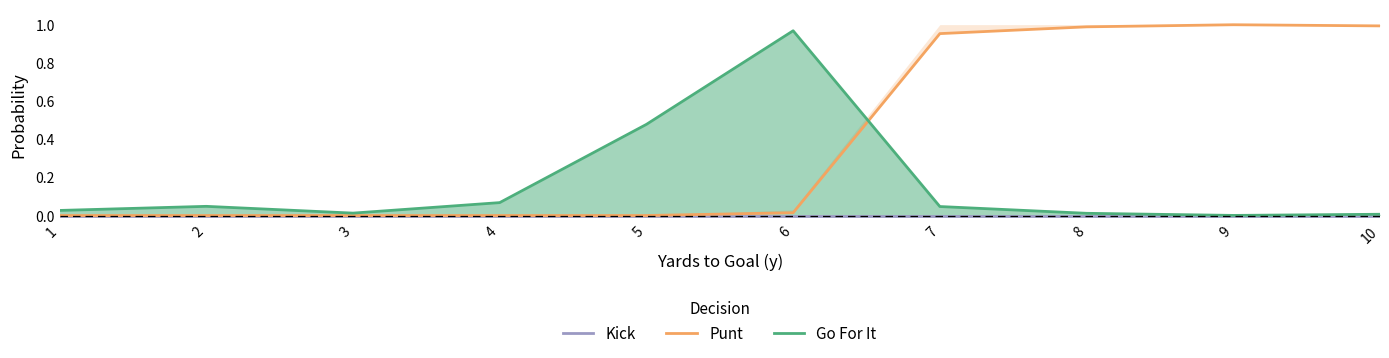

True or false: Punt and Kick cross at least once.

False